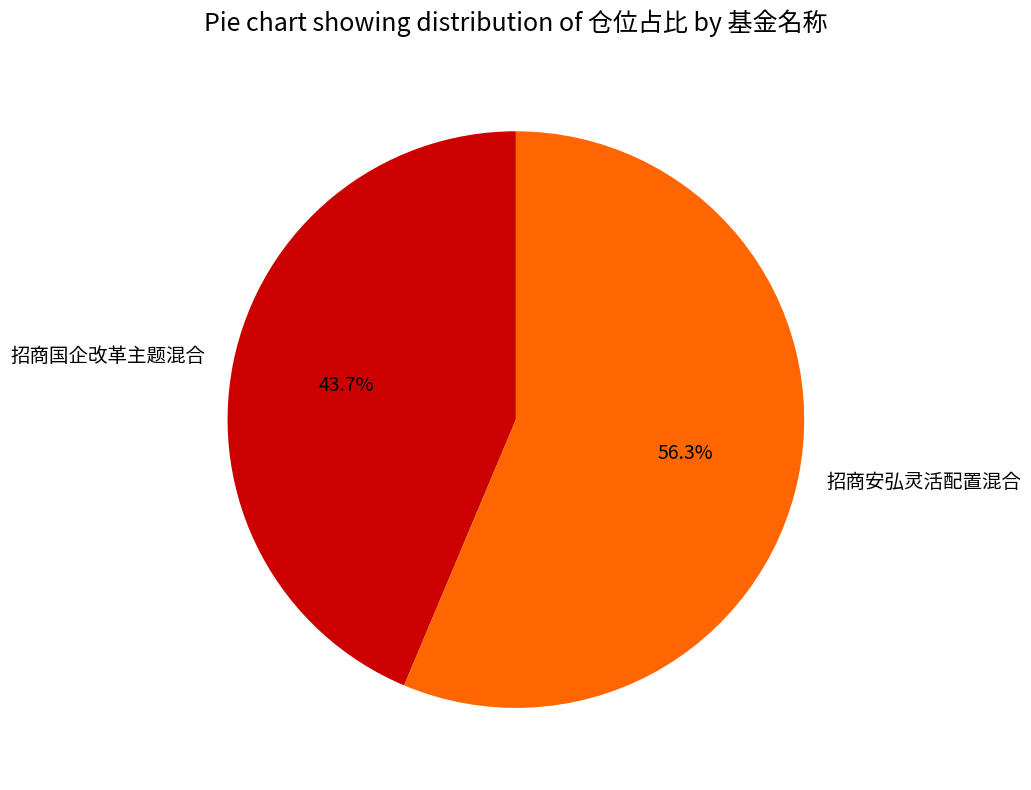

To the nearest percent, what is the difference between the 招商国企改革主题混合 and 招商安弘灵活配置混合 slice percentages?

13%